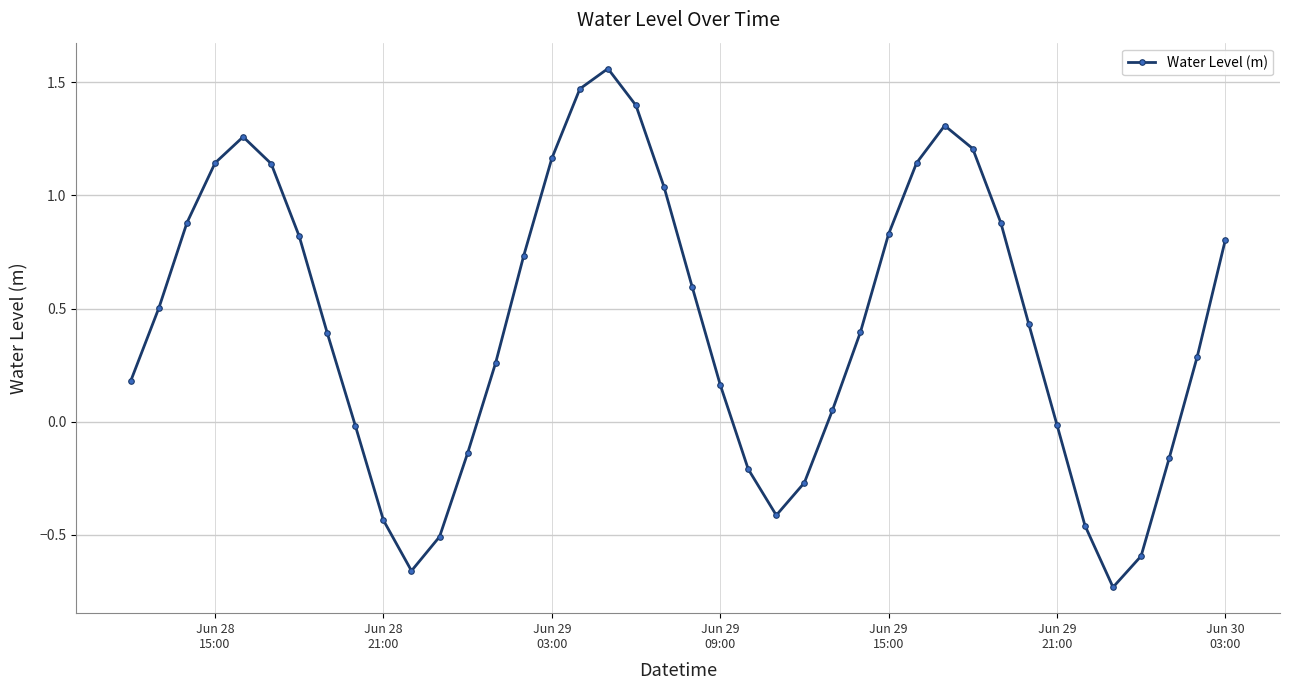

How many data points are less than 0?

13